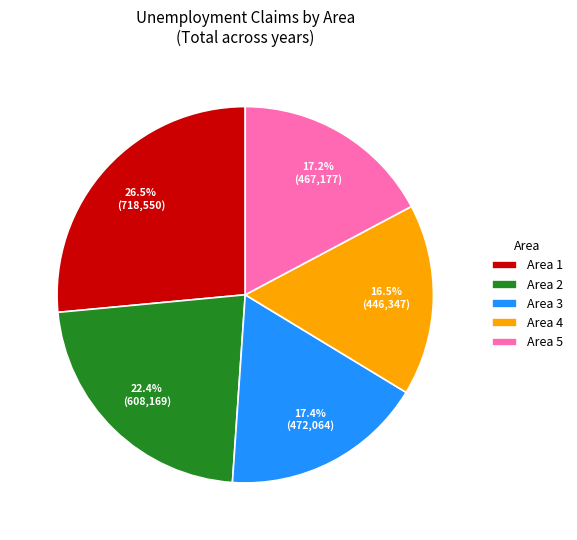

Is the sum of Area 1 and Area 3 greater than half?

No